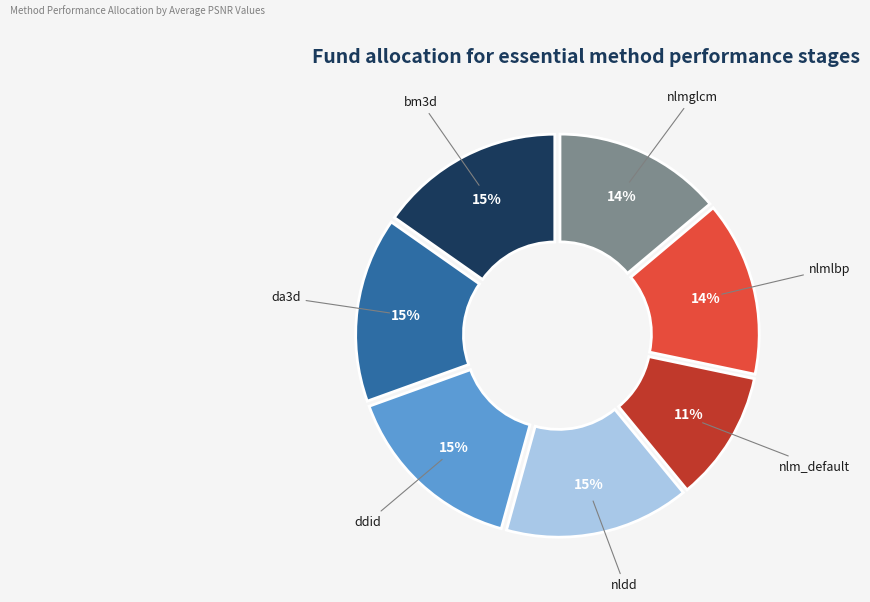

What percentage is the nlmglcm slice, to the nearest percent?

14%